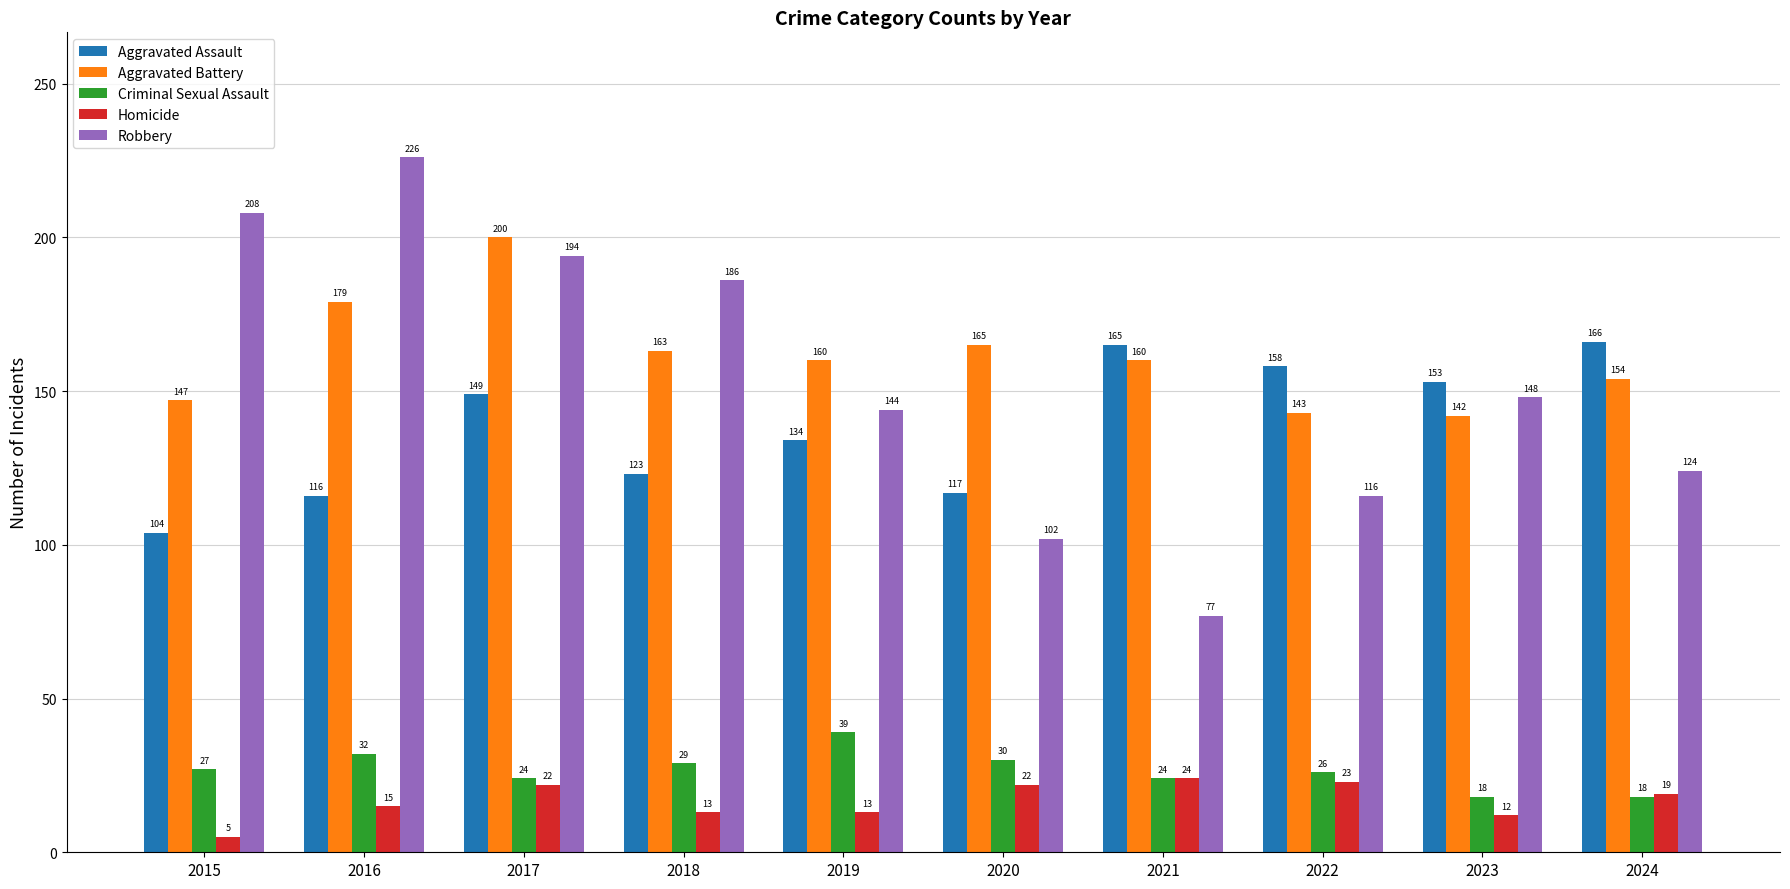

List the series in order of their peak value, lowest first.

Homicide, Criminal Sexual Assault, Aggravated Assault, Aggravated Battery, Robbery